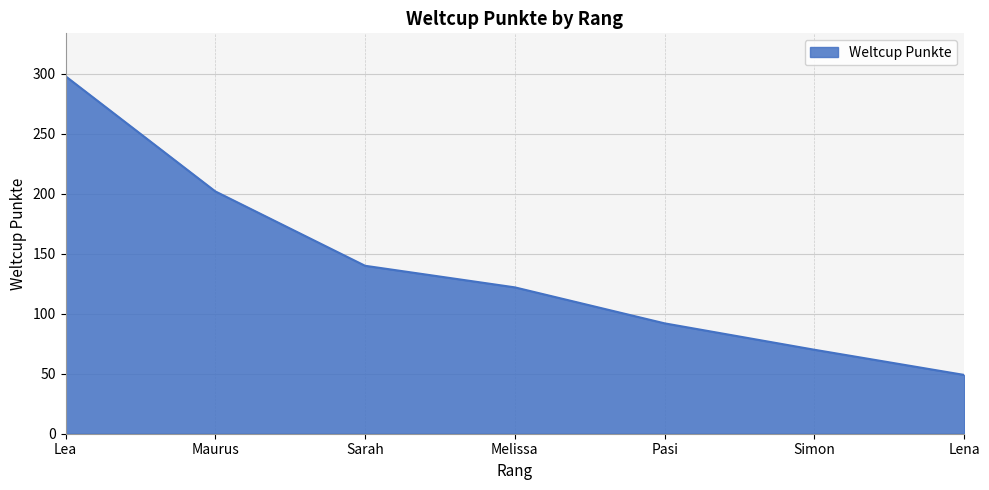

What position from the left is Maurus?

2